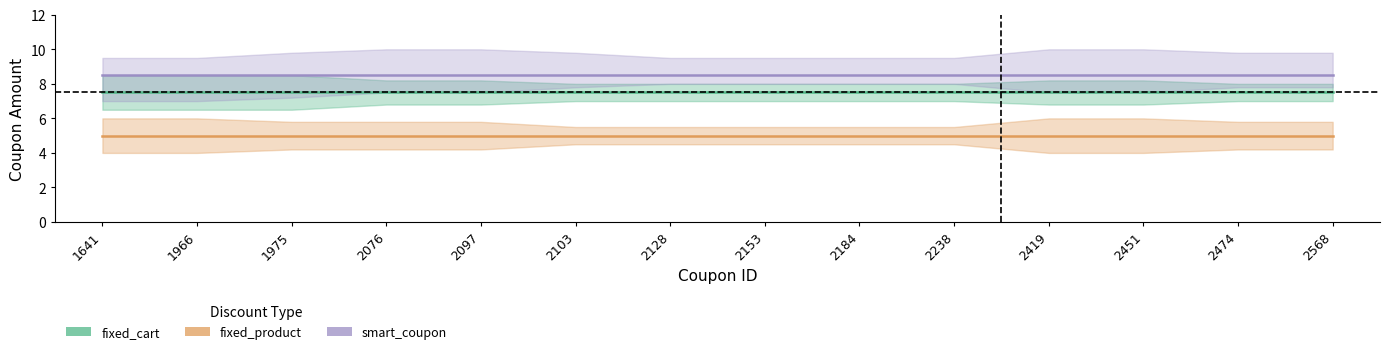

What are all the series names shown in the legend?

fixed_cart, fixed_product, smart_coupon